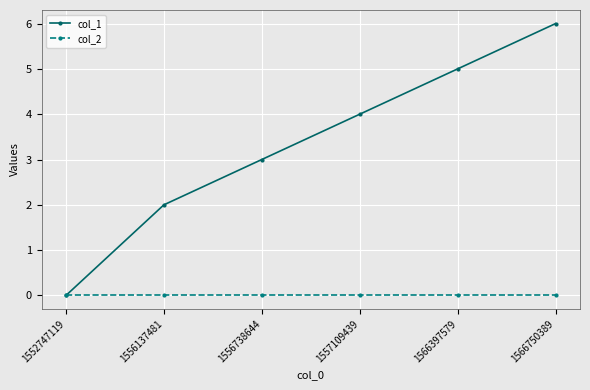

What is the sum of all col_1 values?

20